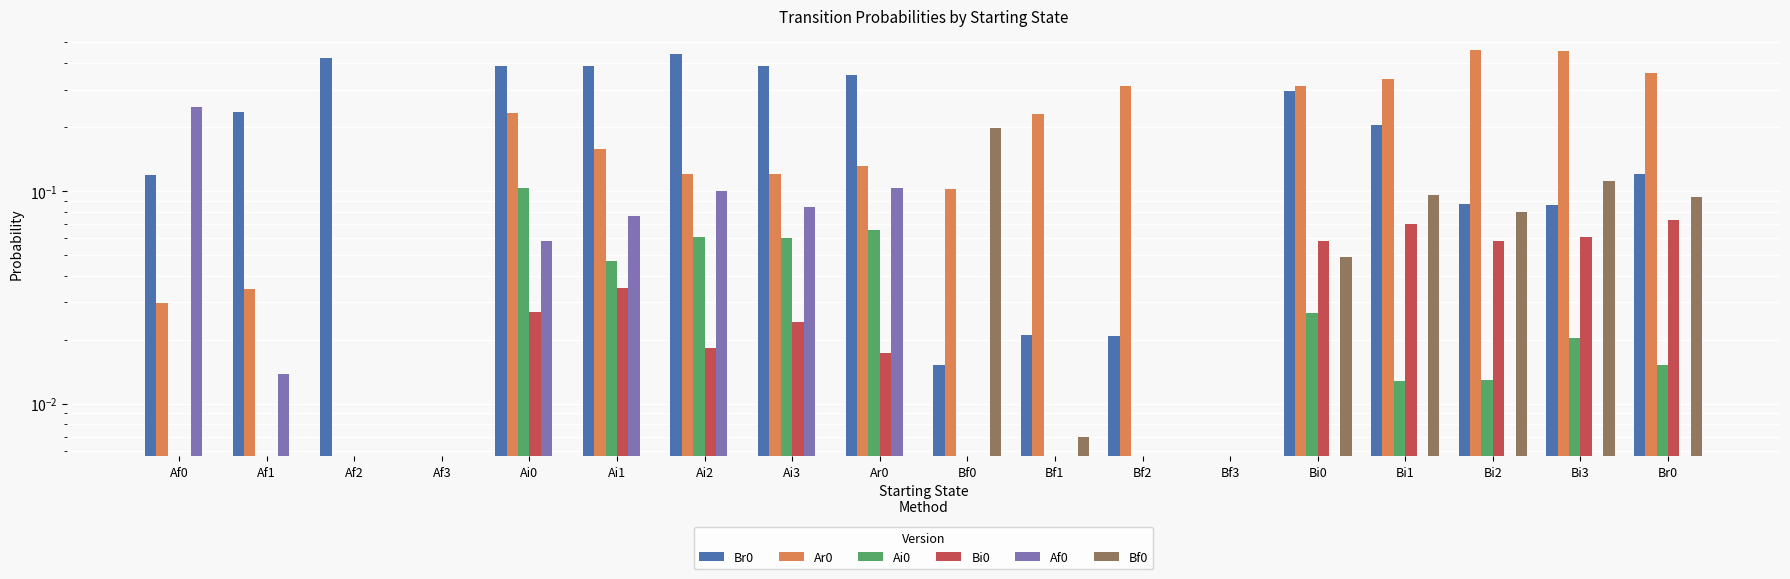

True or false: Bf0 has a value of 0.3 at Bf0.

False